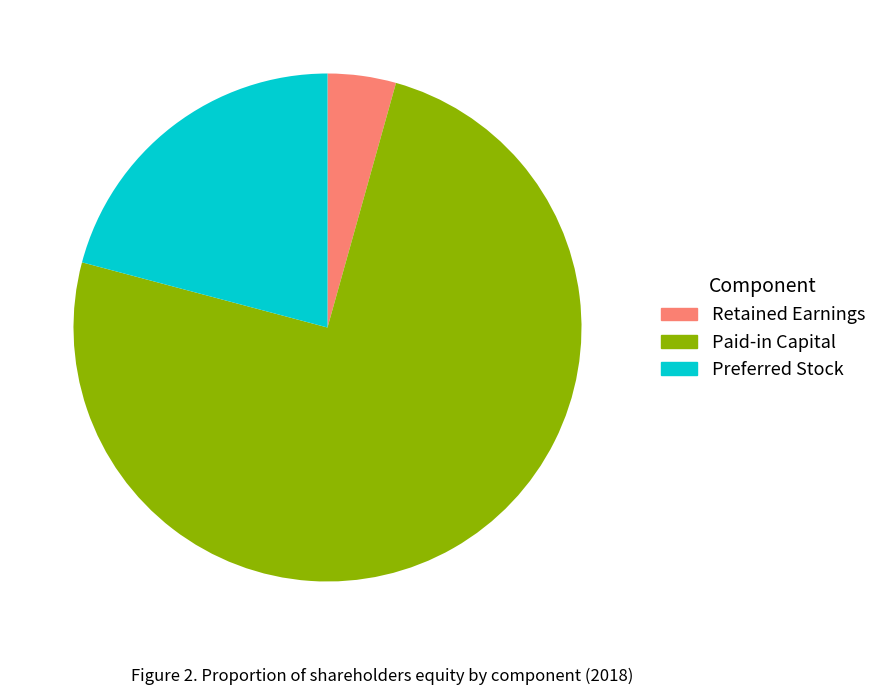

Approximately how many times larger is the value at Preferred Stock compared to Retained Earnings?

4.8